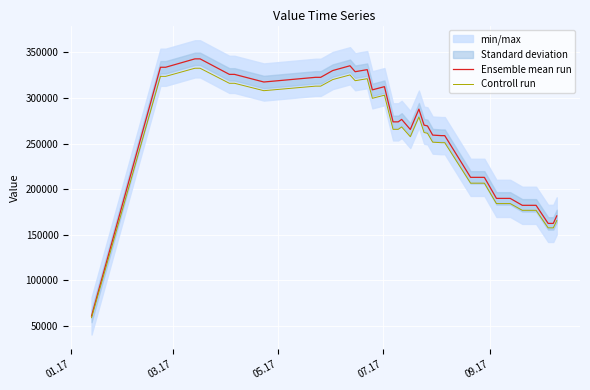

What is the lowest value of the Controll run series?

58979.5